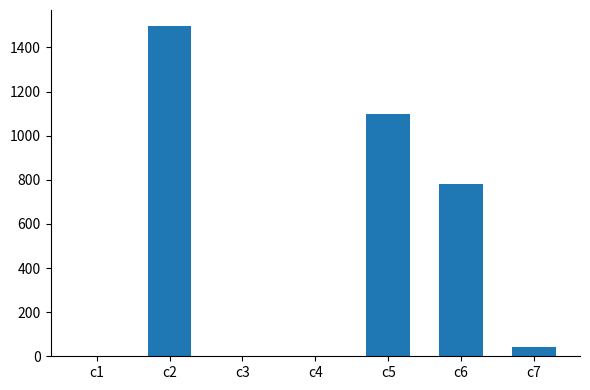

Are the bars grouped side by side (vs. stacked)?

No